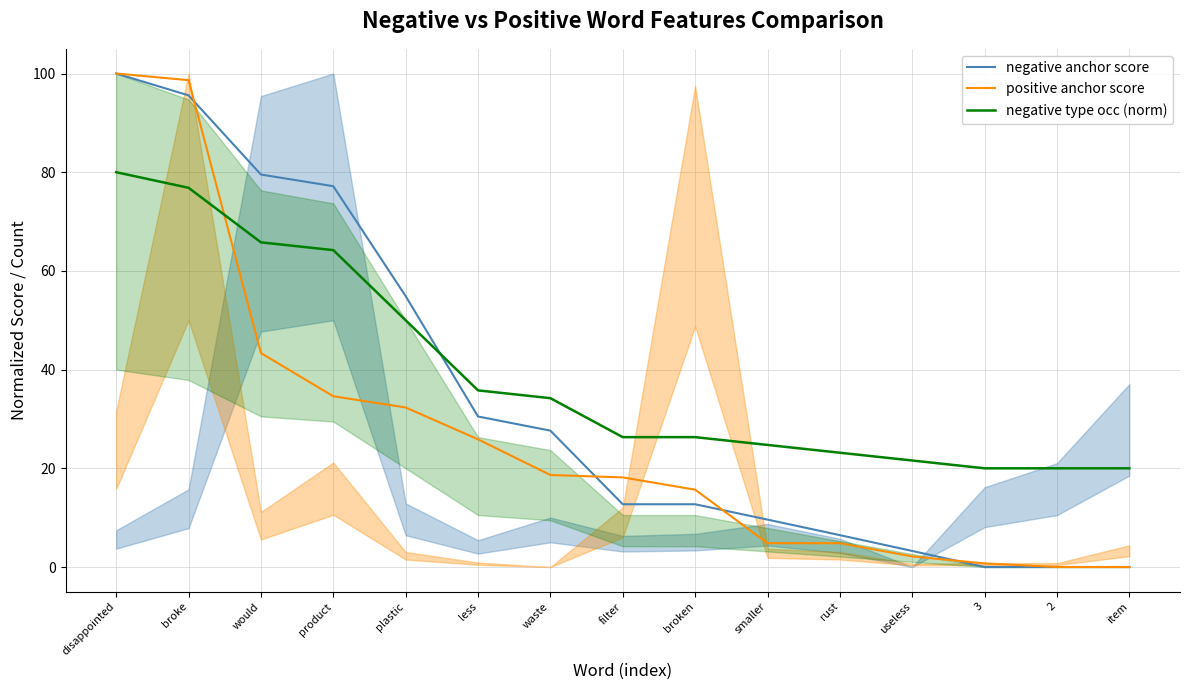

True or false: positive anchor score has a value of 26.2 at waste.

False